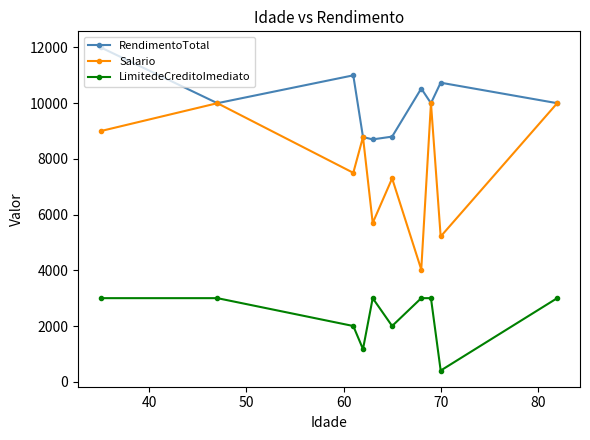

What is the value of the RendimentoTotal point at the 2nd from the left?

10000